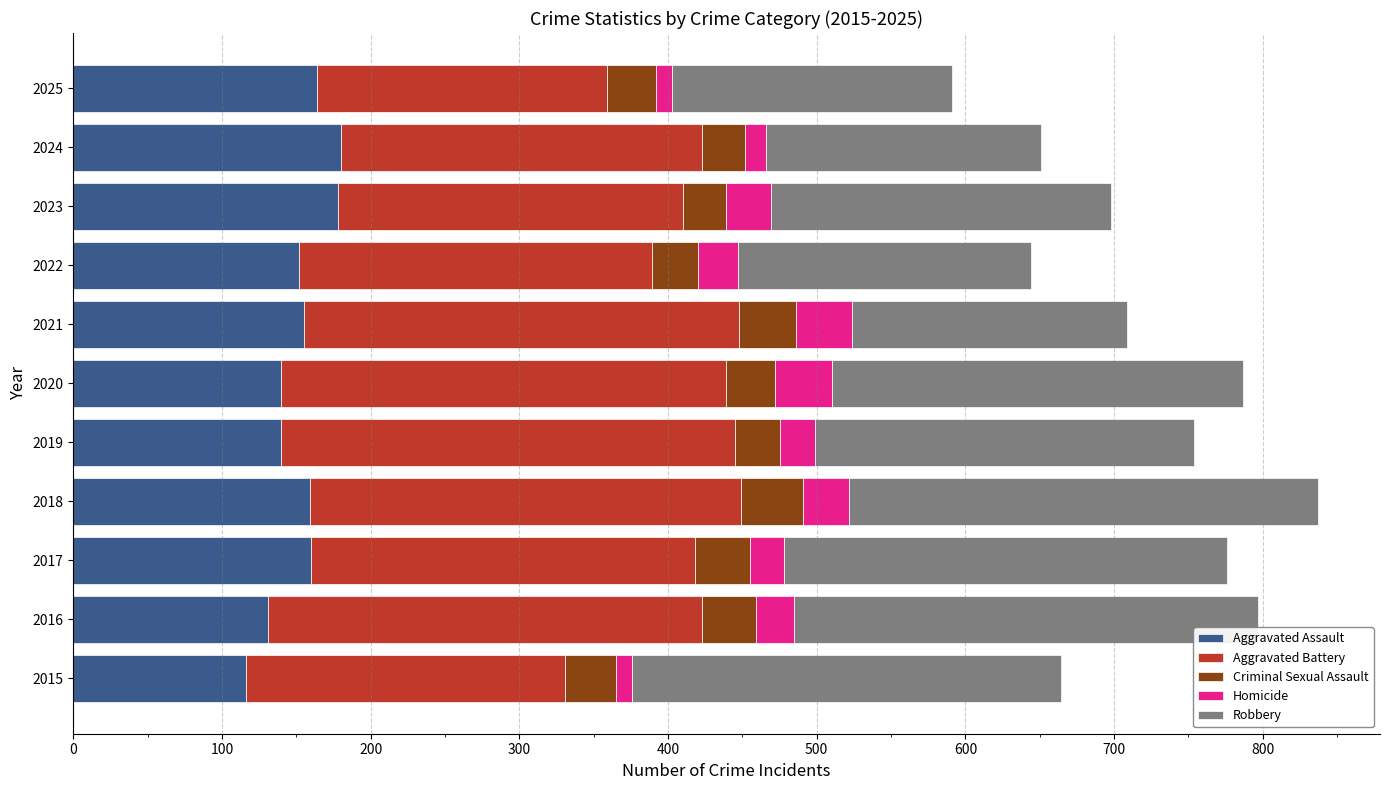

What is the total value across all series at 2023?

698